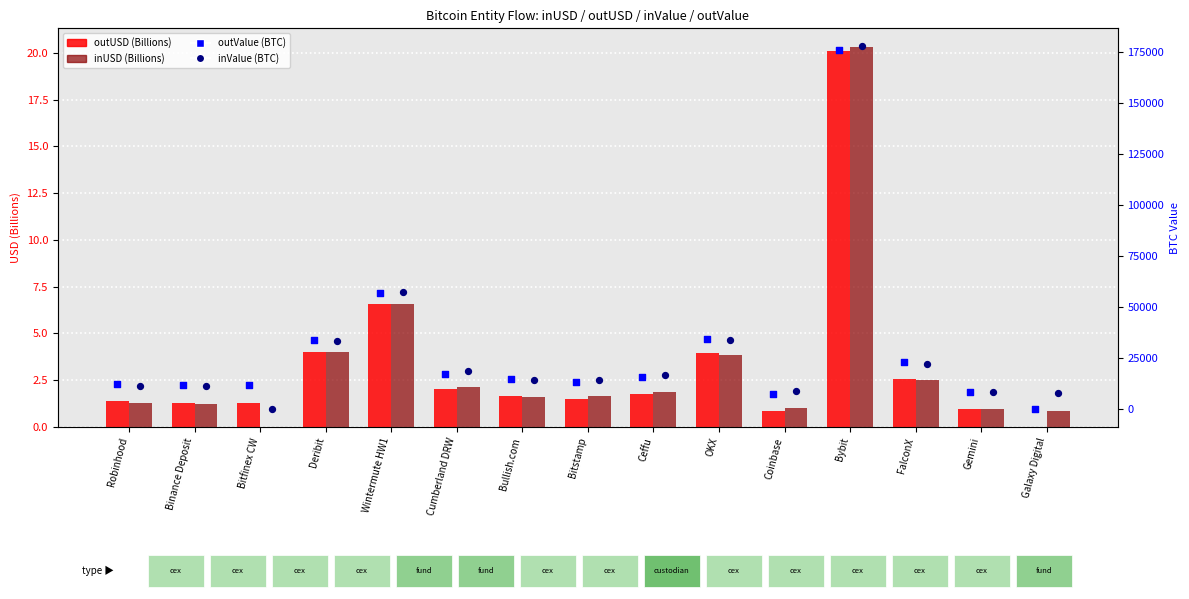

At how many categories does at least one series exceed 82360?

1